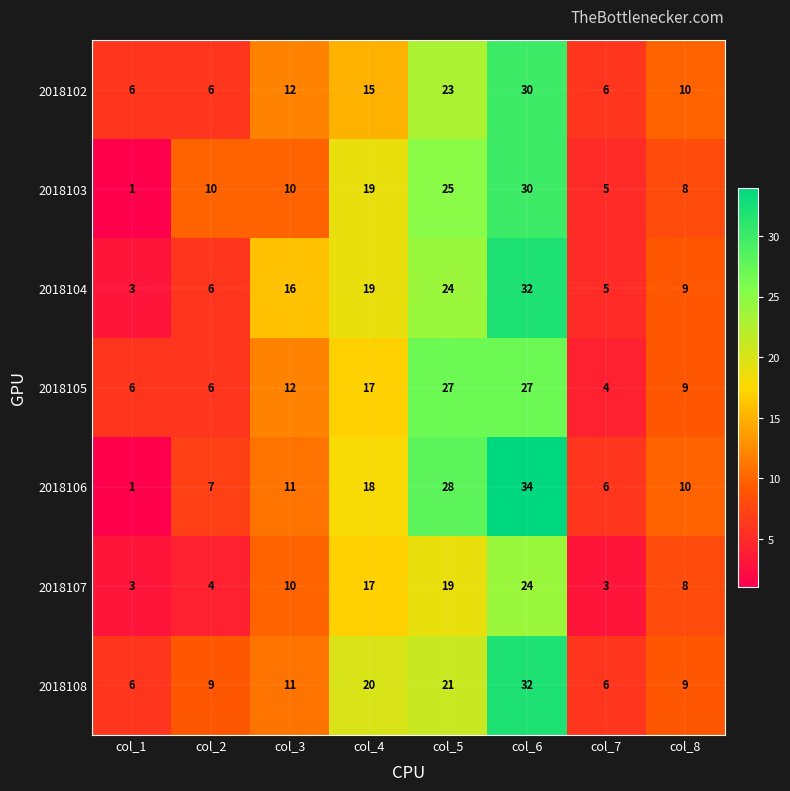

How many data points does each series have?

8